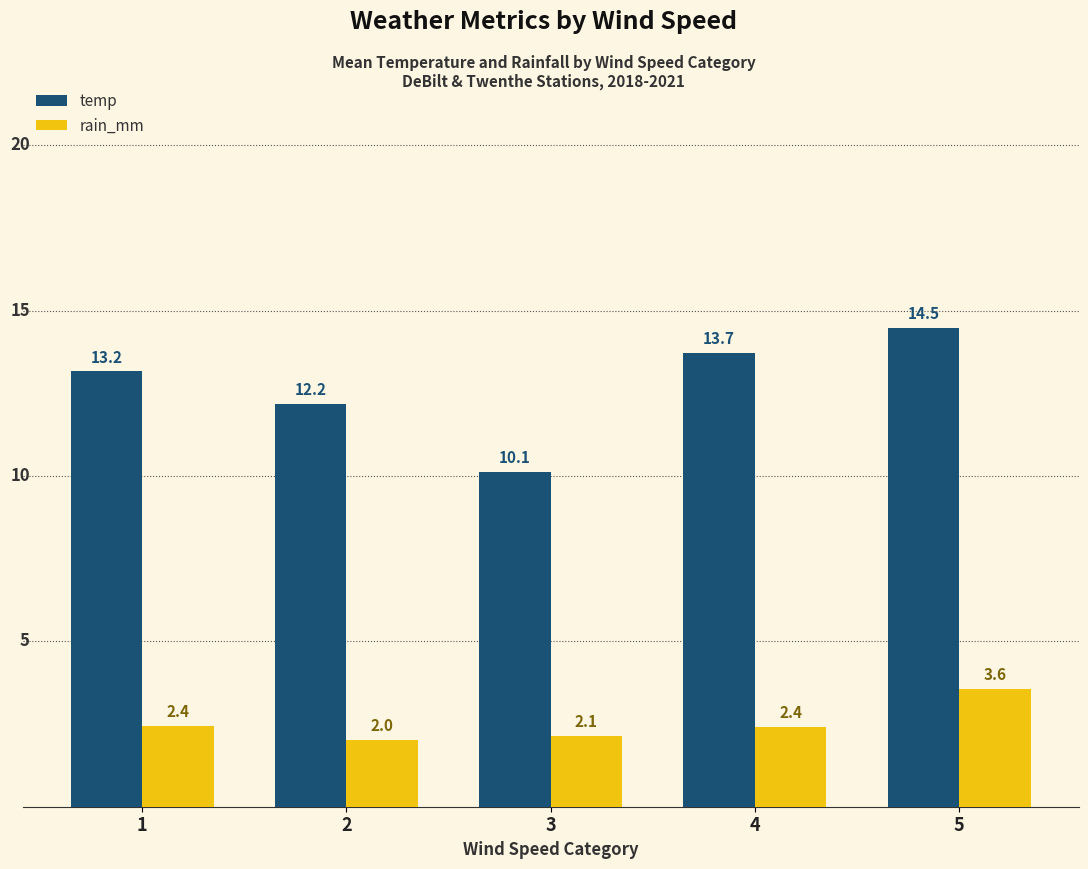

Reading right to left, transcribe all the data shown in this chart.

temp: 5=14.5	4=13.7	3=10.1	2=12.2	1=13.2
rain_mm: 5=3.6	4=2.4	3=2.1	2=2.0	1=2.4